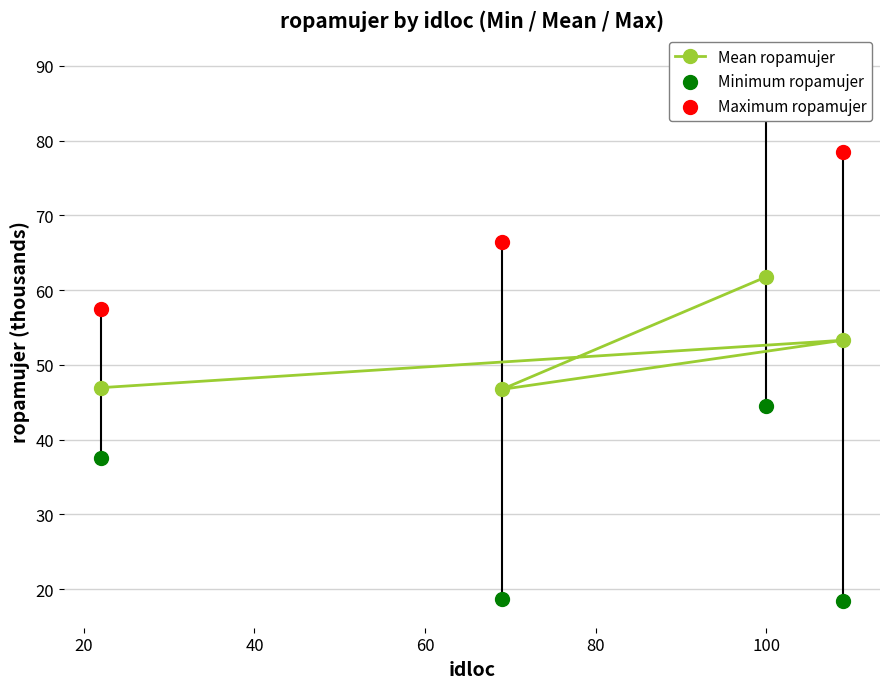

What is the maximum value for Mean ropamujer?

61.8